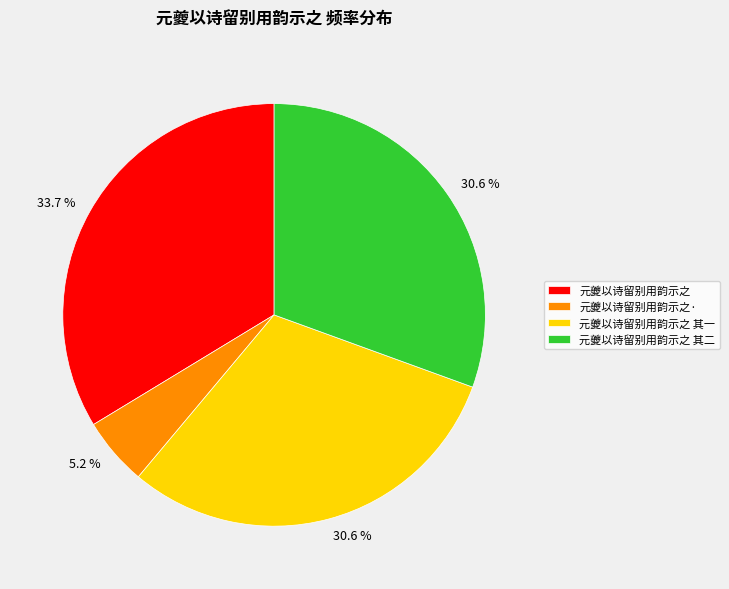

The 元夔以诗留别用韵示之 其二 slice represents 19% of the pie. True or false?

False